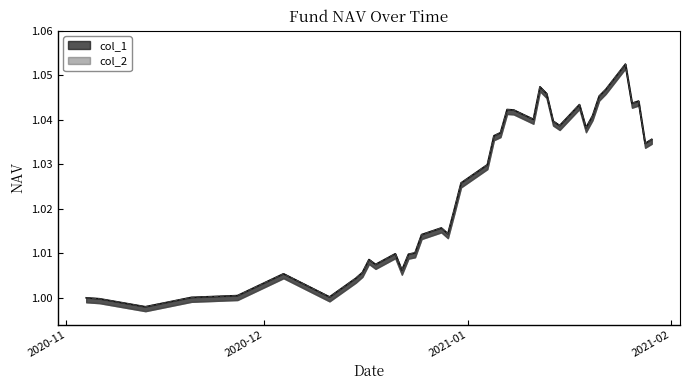

Rank the series by their maximum value, from highest to lowest.

col_1, col_2